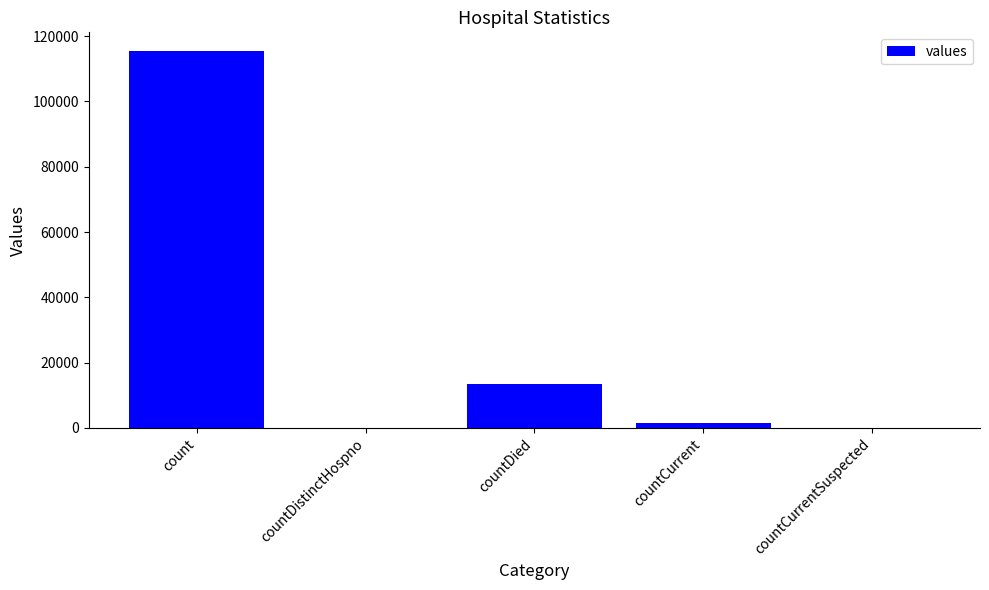

Are the bars horizontal?

No